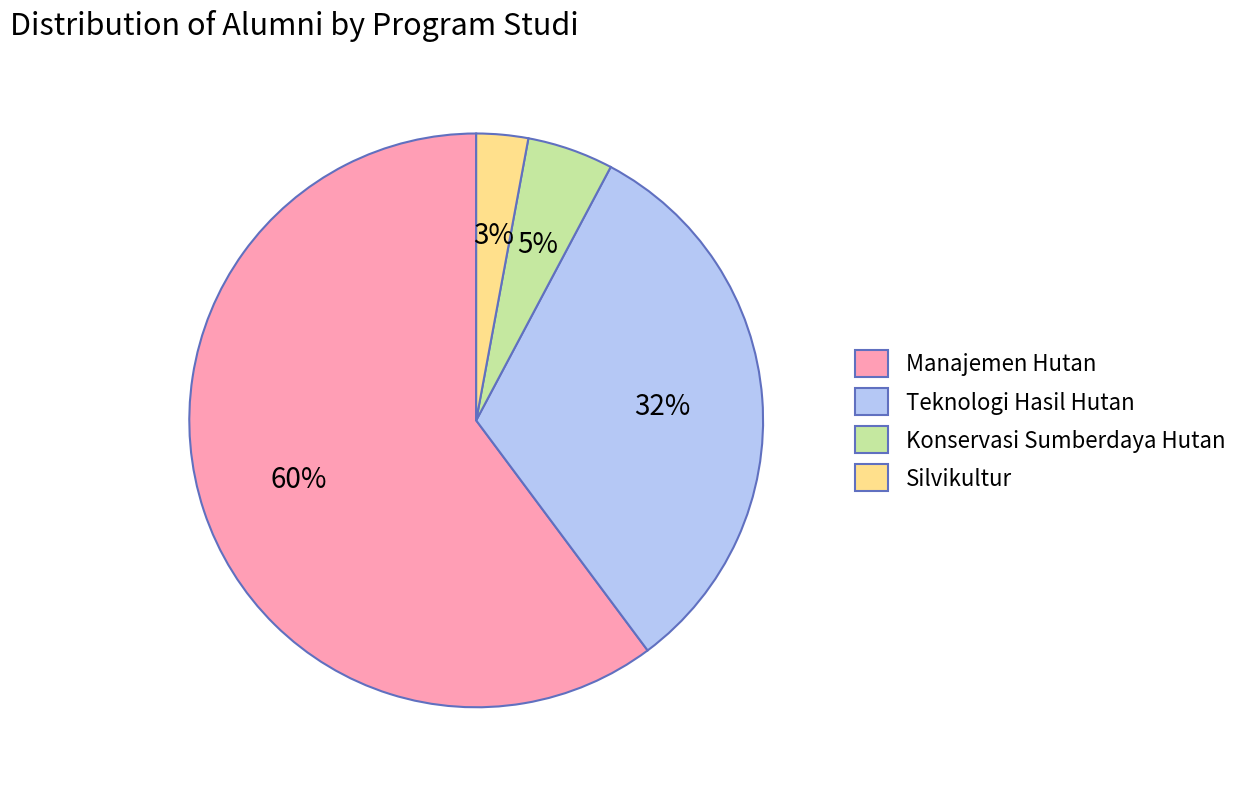

The Teknologi Hasil Hutan slice represents 32% of the pie. True or false?

True